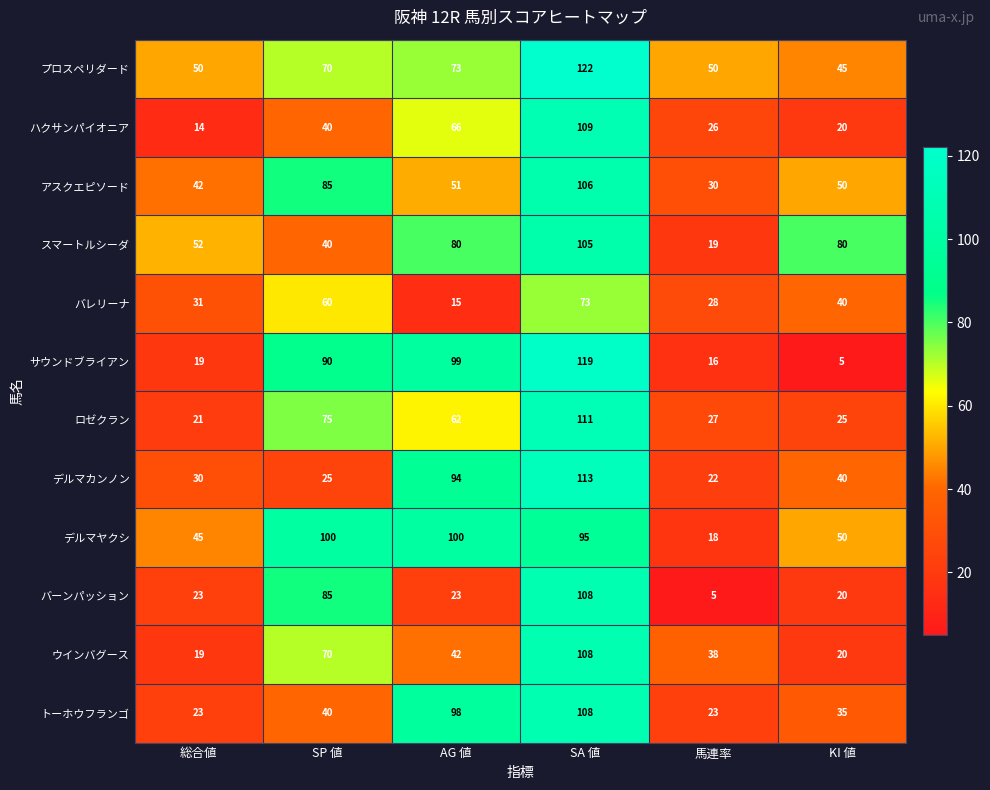

The ハクサンパイオニア series shows 4 at 総合値. True or false?

False